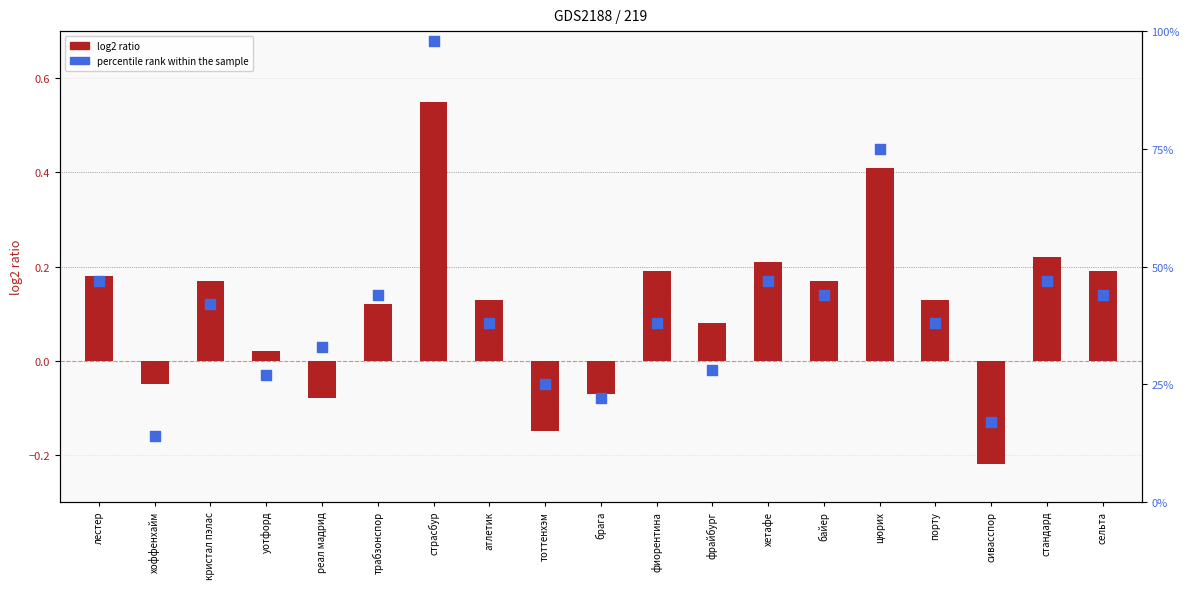

Which series has the widest spread of Y values?

percentile rank within the sample